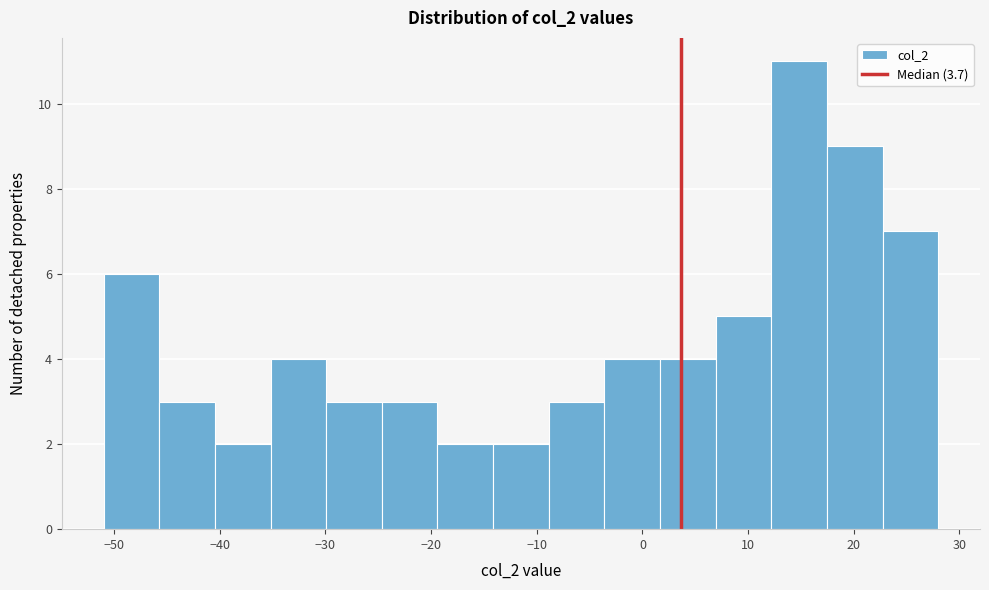

Over which range of the x-axis is the bar tallest?

12 to 17